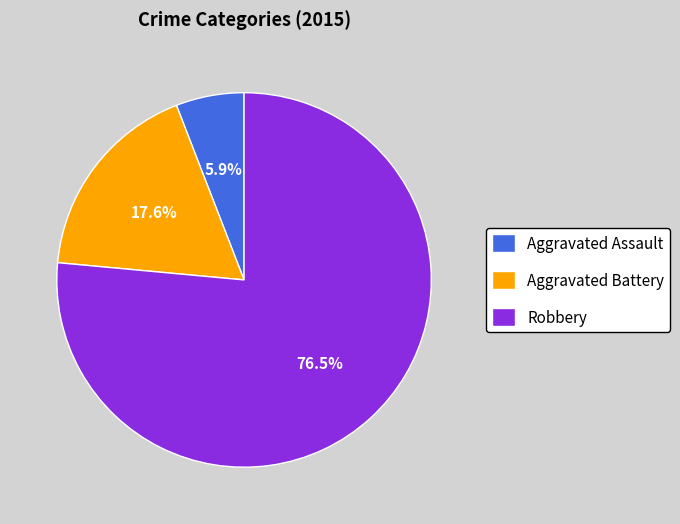

Which has a higher value, Robbery or Aggravated Assault?

Robbery